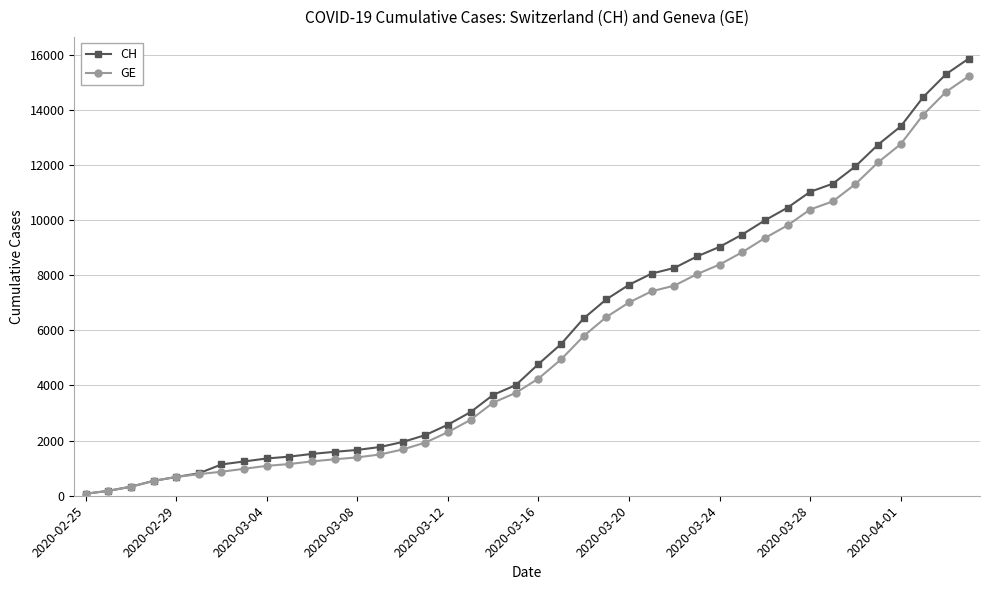

What is the highest value of the CH series?

15857